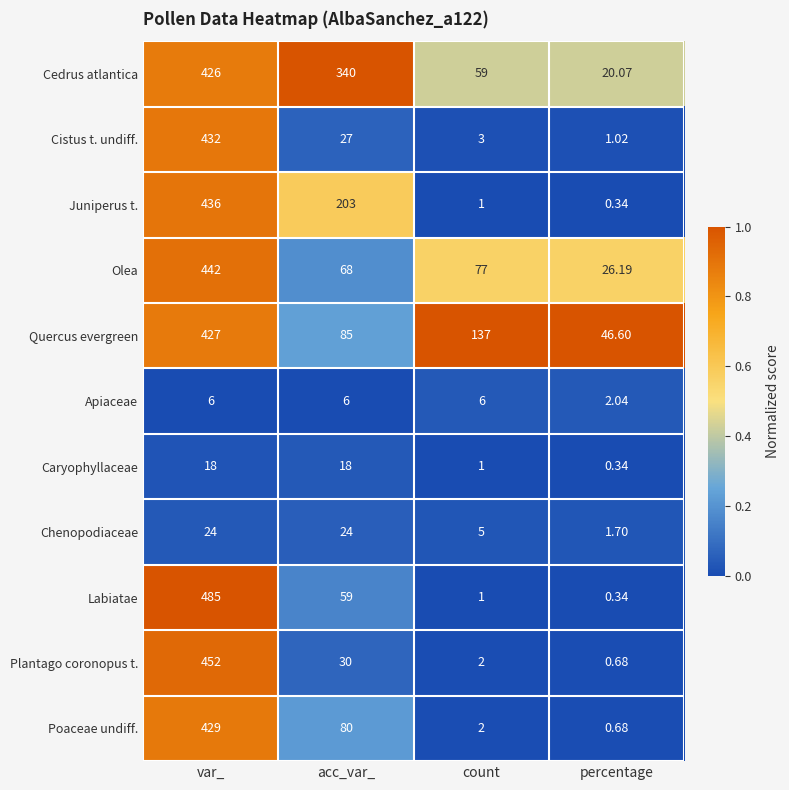

At which category is the sum across all series the highest?

var_